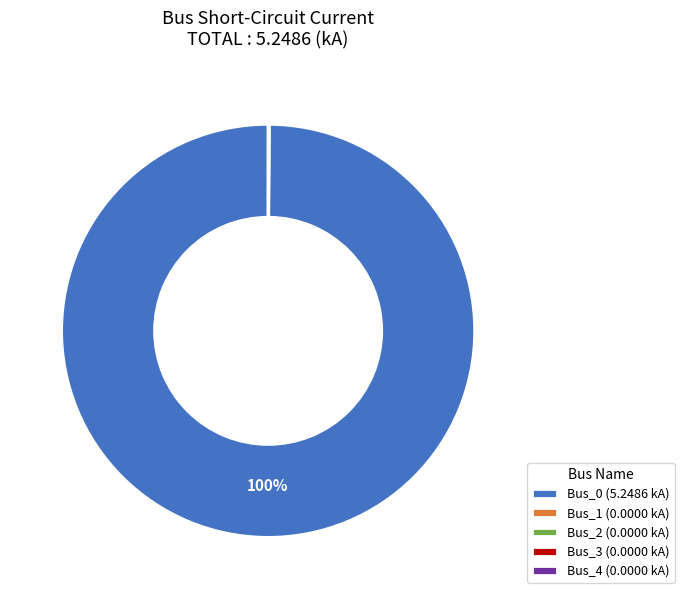

True or false: Bus_0 (5.2486 kA) accounts for 92% of the total.

False